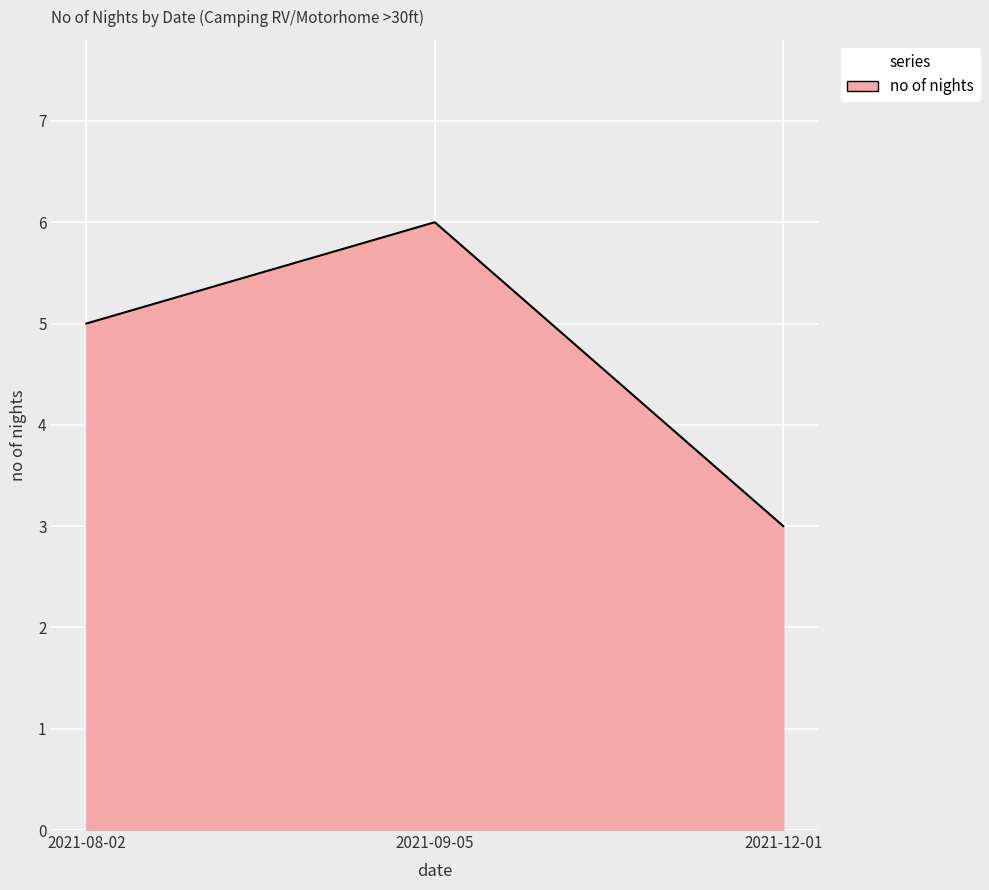

Between 2021-12-01 and 2021-08-02, which is larger?

2021-08-02